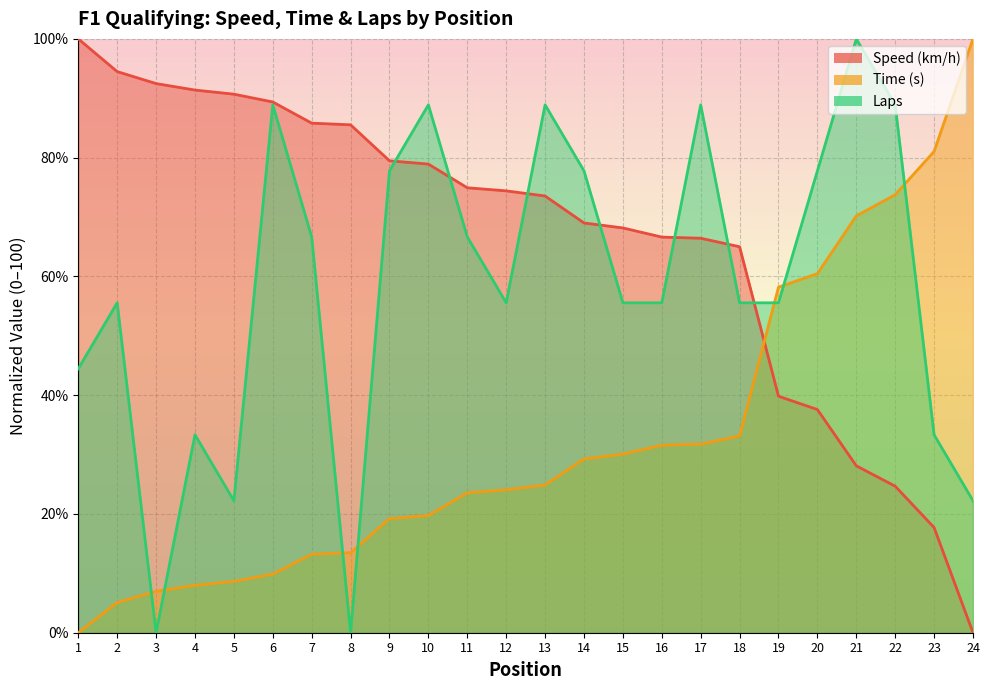

What is the maximum value for laps?

100.0